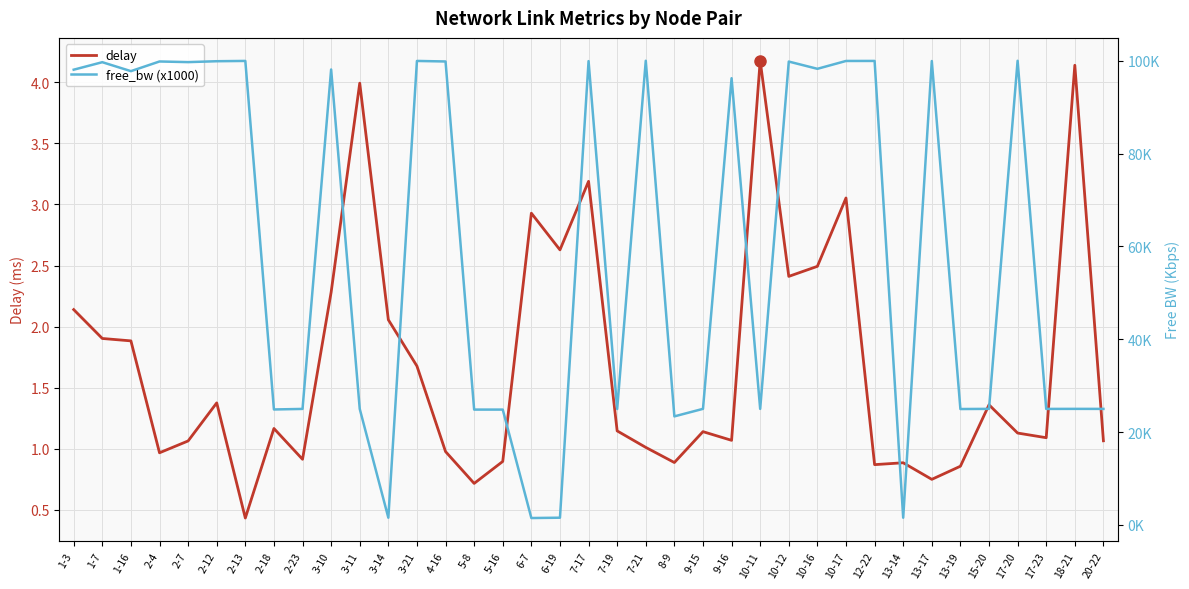

What position from the right is 3-21?

25